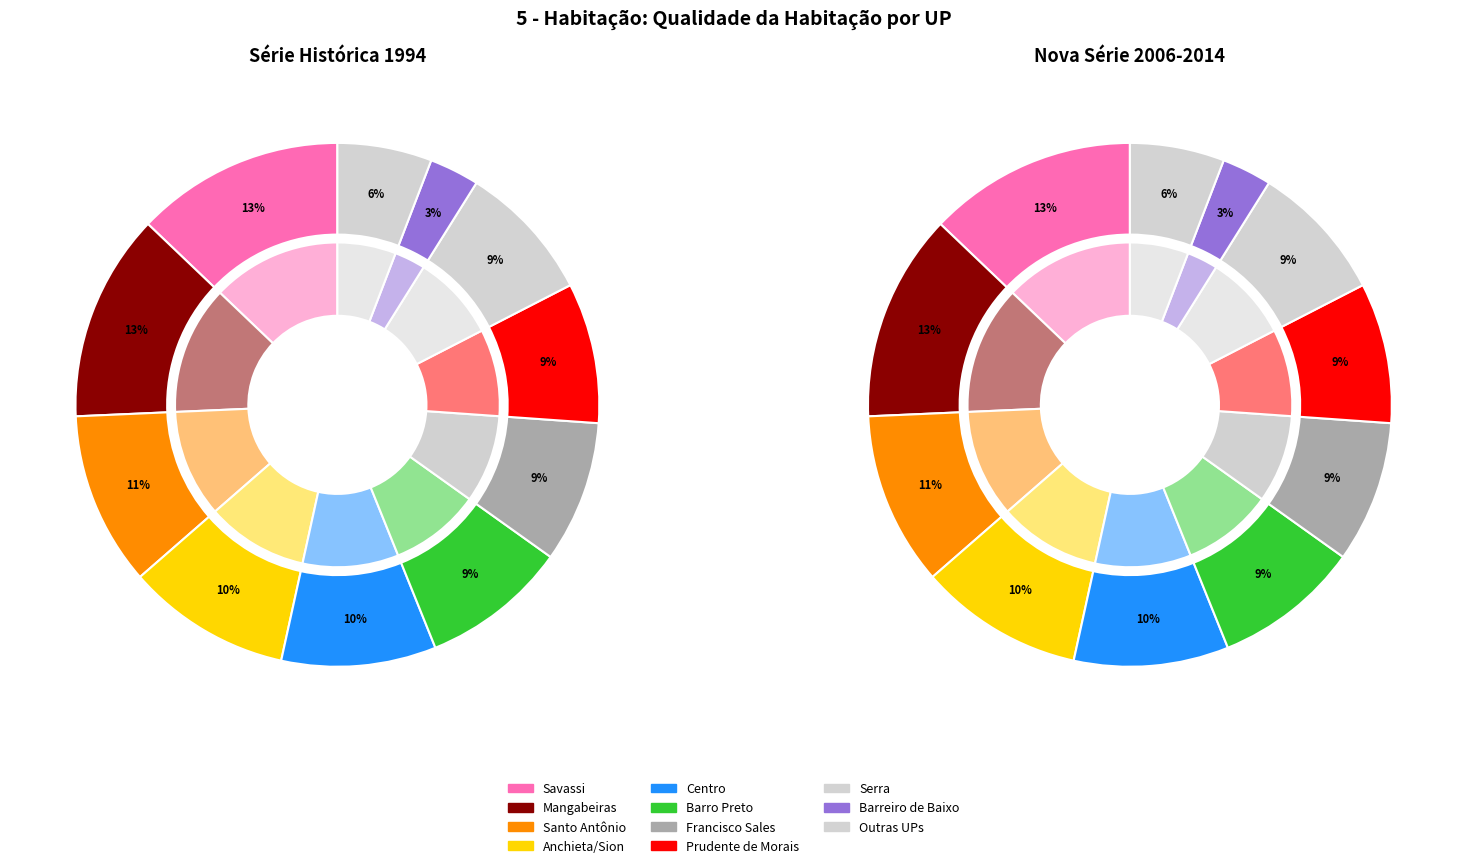

True or false: 21 accounts for 11% of the total.

False